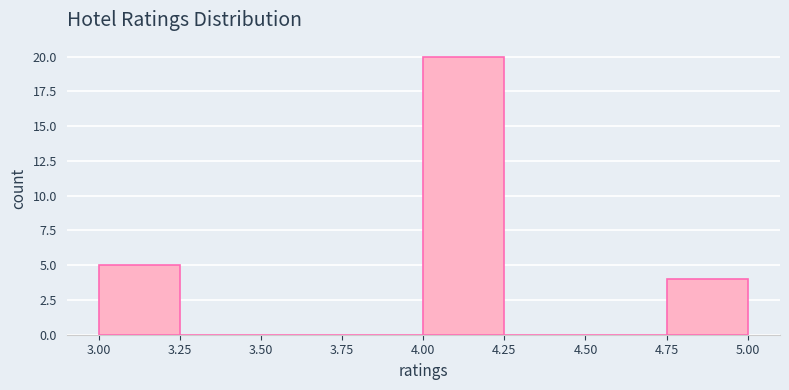

Reading left to right, transcribe this chart: for each bar, give the range it covers on the x-axis and its height. The values are not printed on the chart, so give them approximately, as read against the axis.

3.00 to 3.25: 5
3.25 to 3.50: 0
3.50 to 3.75: 0
3.75 to 4.00: 0
4.00 to 4.25: 20
4.25 to 4.50: 0
4.50 to 4.75: 0
4.75 to 5.00: 4